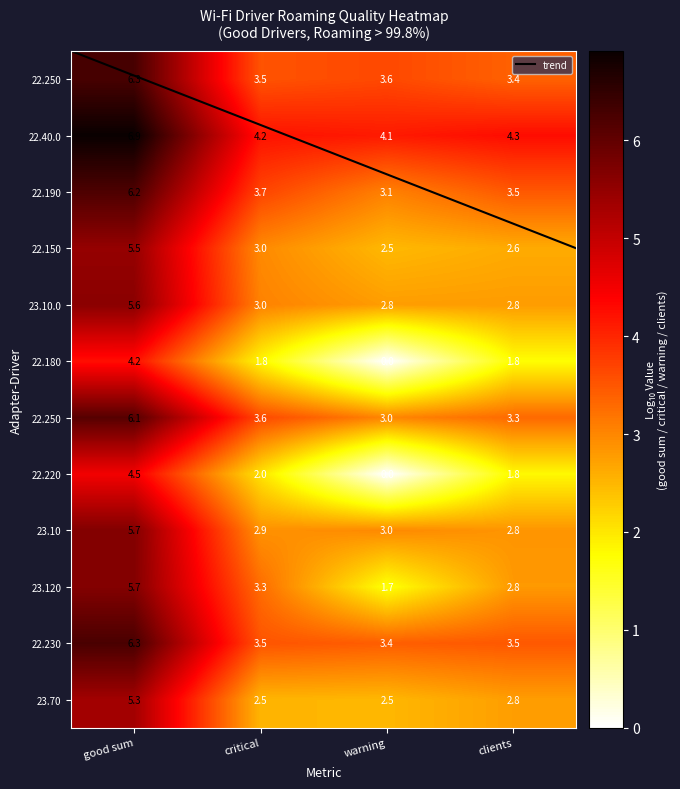

True or false: Intel(R) Wi-Fi 6 AX201 160MHz - 22.250 has a value of 6.3 at good sum.

True